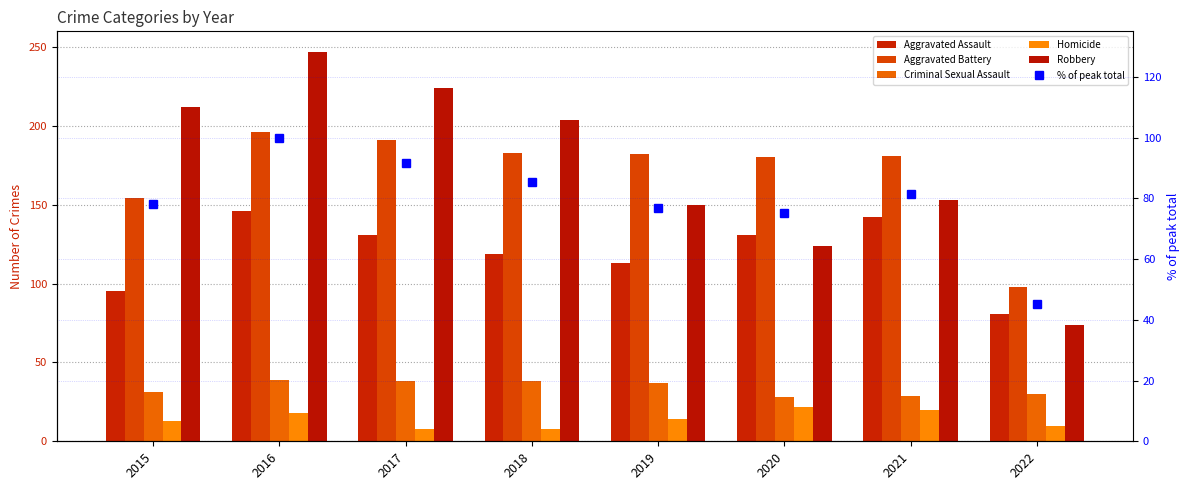

Reading right to left, extract all data points from this chart.

Aggravated Assault: 81.0	142.0	131.0	113.0	119.0	131.0	146.0	95.0
Aggravated Battery: 98.0	181.0	180.0	182.0	183.0	191.0	196.0	154.0
Criminal Sexual Assault: 30.0	29.0	28.0	37.0	38.0	38.0	39.0	31.0
Homicide: 10.0	20.0	22.0	14.0	8.0	8.0	18.0	13.0
Robbery: 74.0	153.0	124.0	150.0	204.0	224.0	247.0	212.0
% of peak total: 45.4	81.3	75.1	76.8	85.4	91.6	100.0	78.2